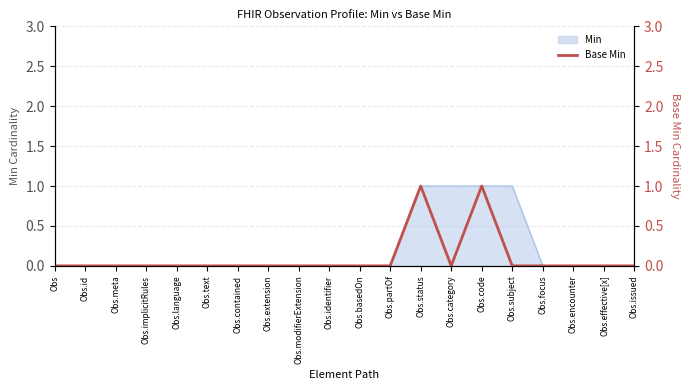

The value of Min at Obs is -1. True or false?

False